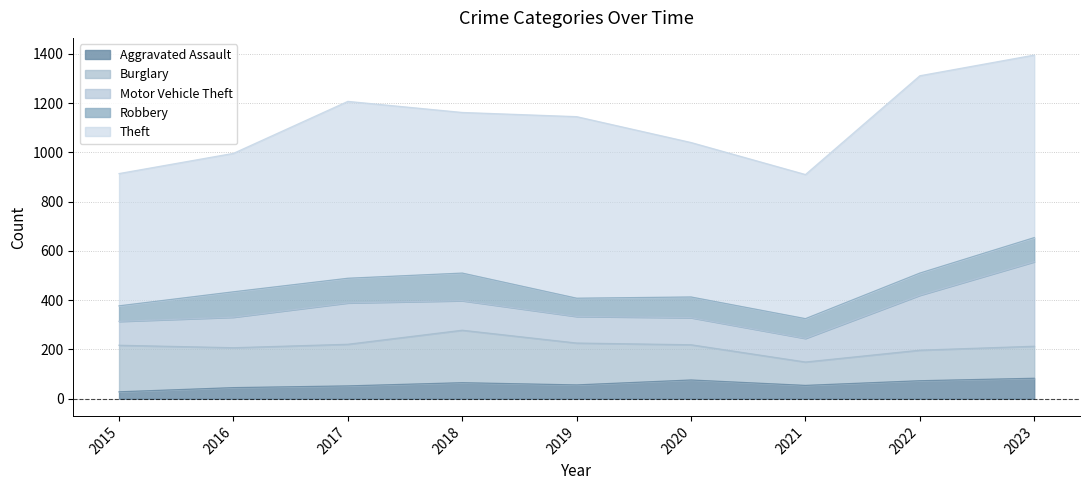

Does the chart have visible grid lines?

Yes